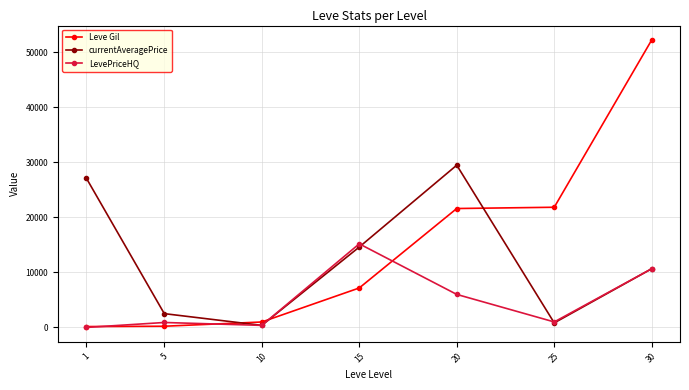

At which label does LevePriceHQ first exceed 999?

15